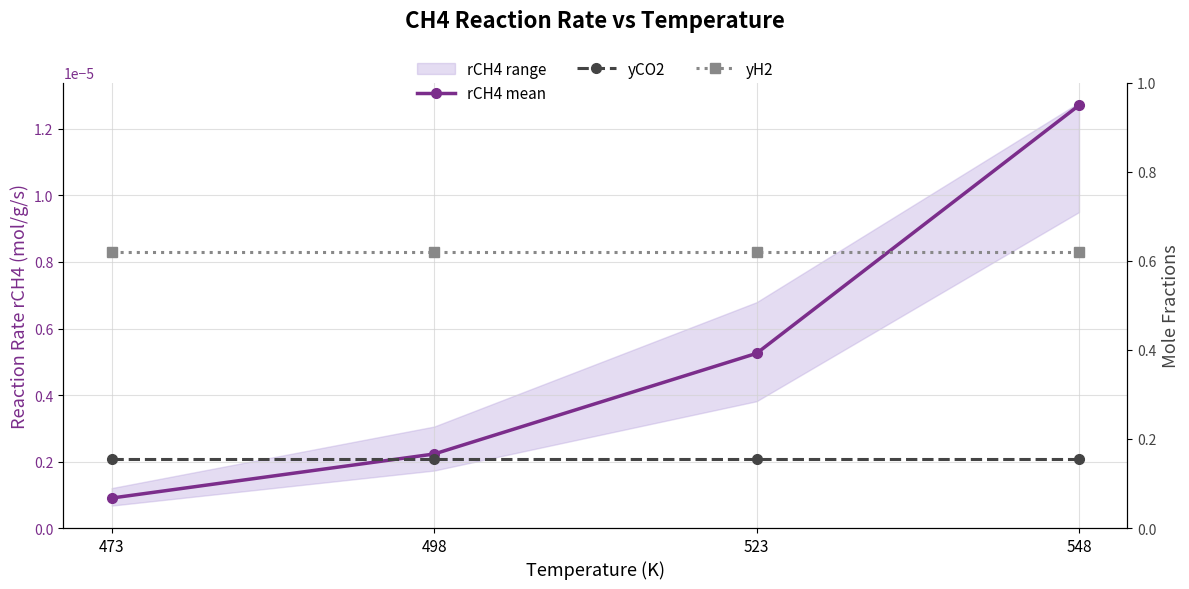

Between 498 and 523, which series saw the biggest shift?

rCH4 mean